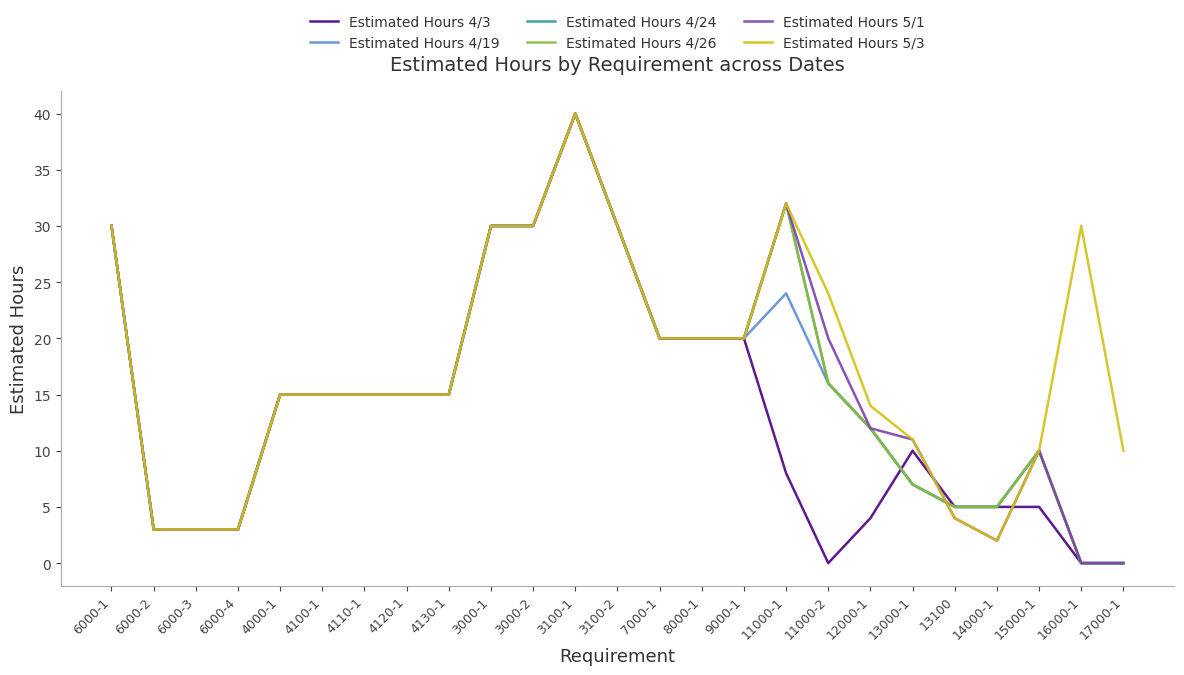

Does the chart display data point markers on the line(s)?

No